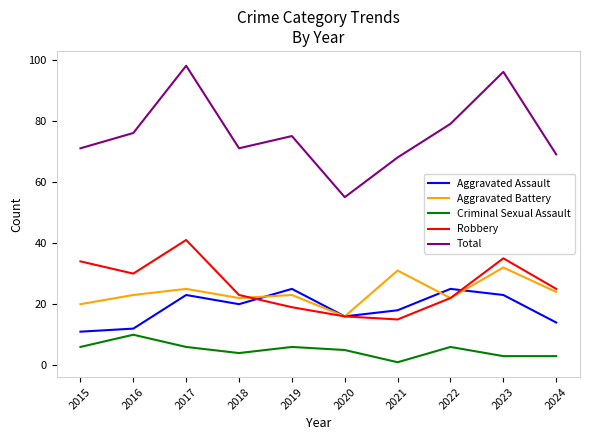

Where is the first local maximum for Aggravated Battery?

2017